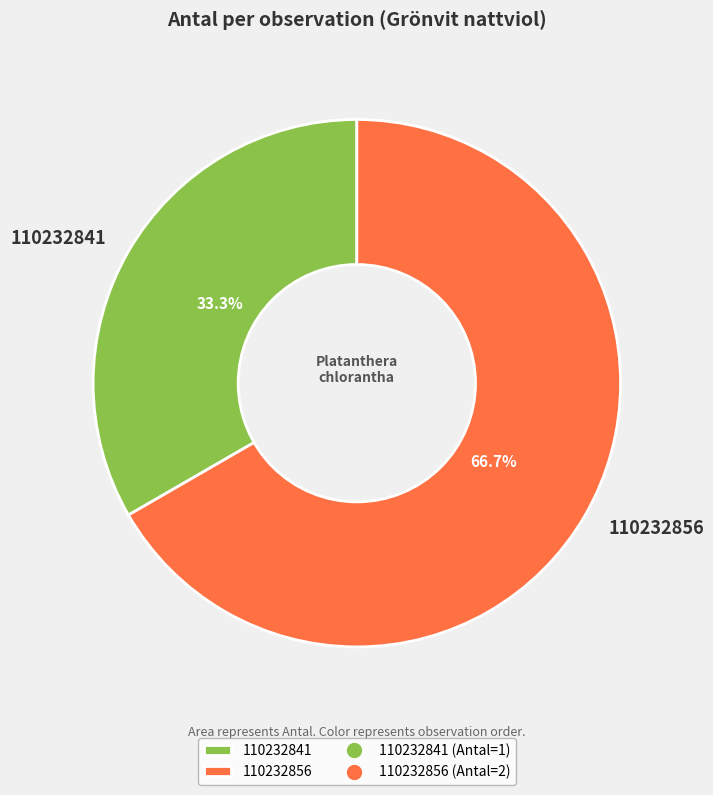

Which category accounts for the majority?

110232856